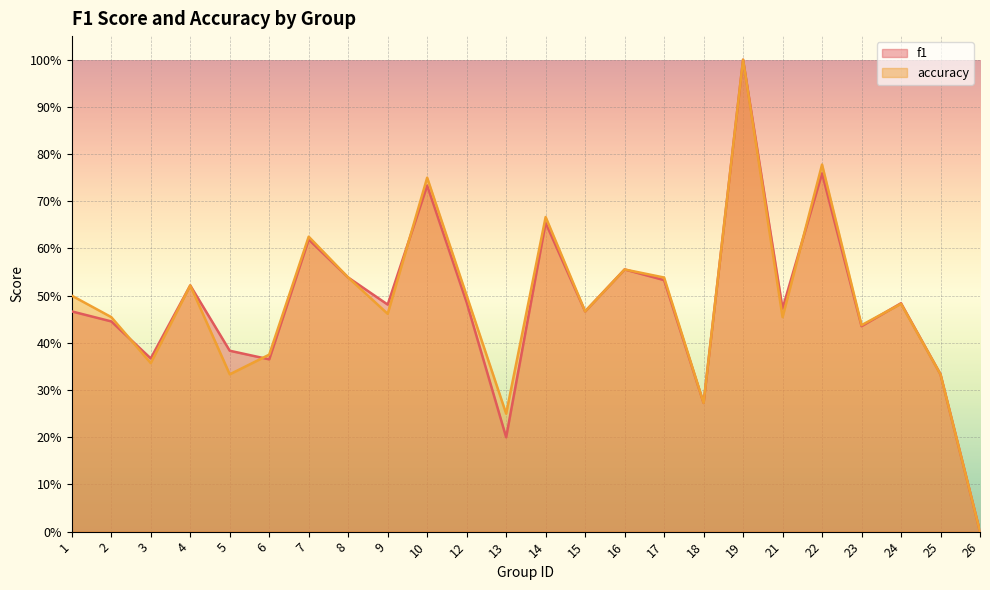

Which category has the highest value in the f1 series?

19